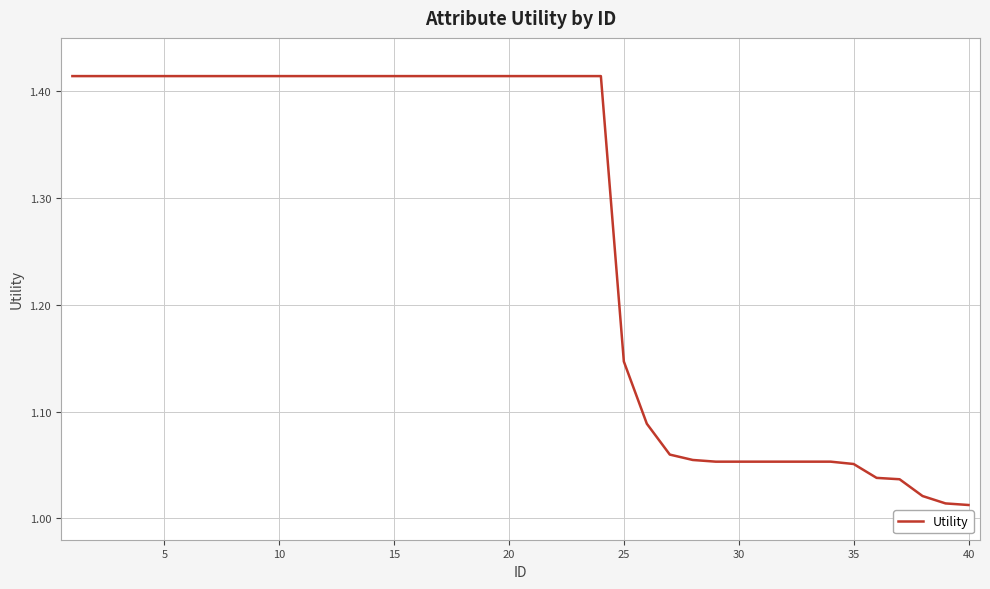

What is the difference between the maximum and minimum values?

0.4